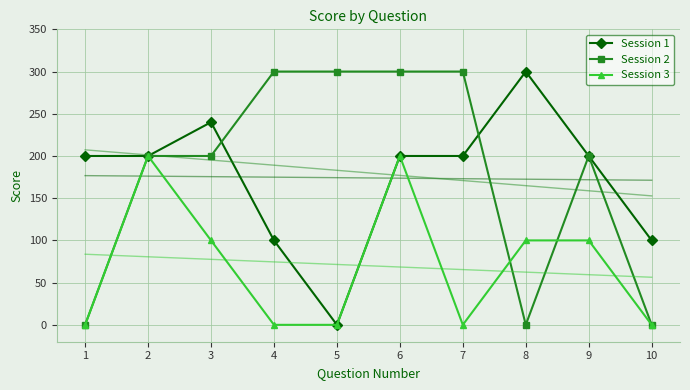

Where does the Session 3 series first go above 100?

2